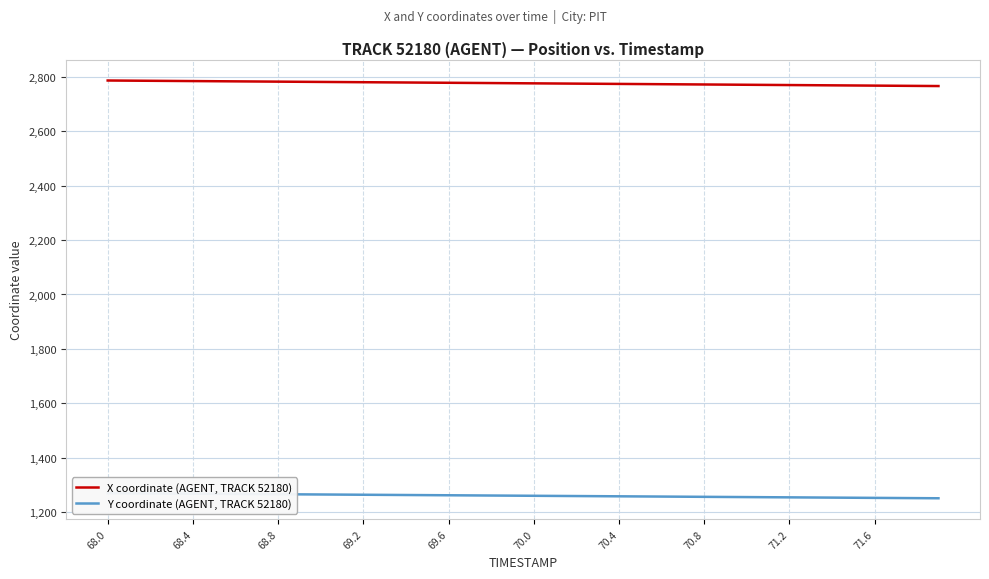

Which series has the largest range (max minus min)?

X coordinate (AGENT, TRACK 52180)